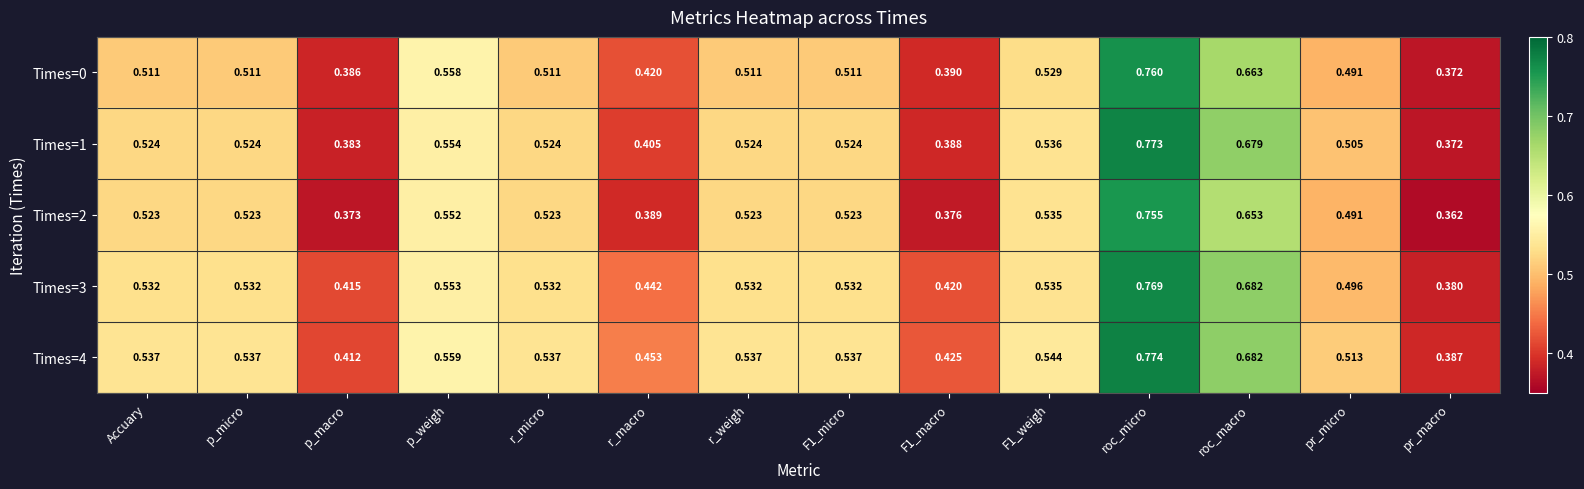

At which label is Times=0 closest to 0?

pr_macro